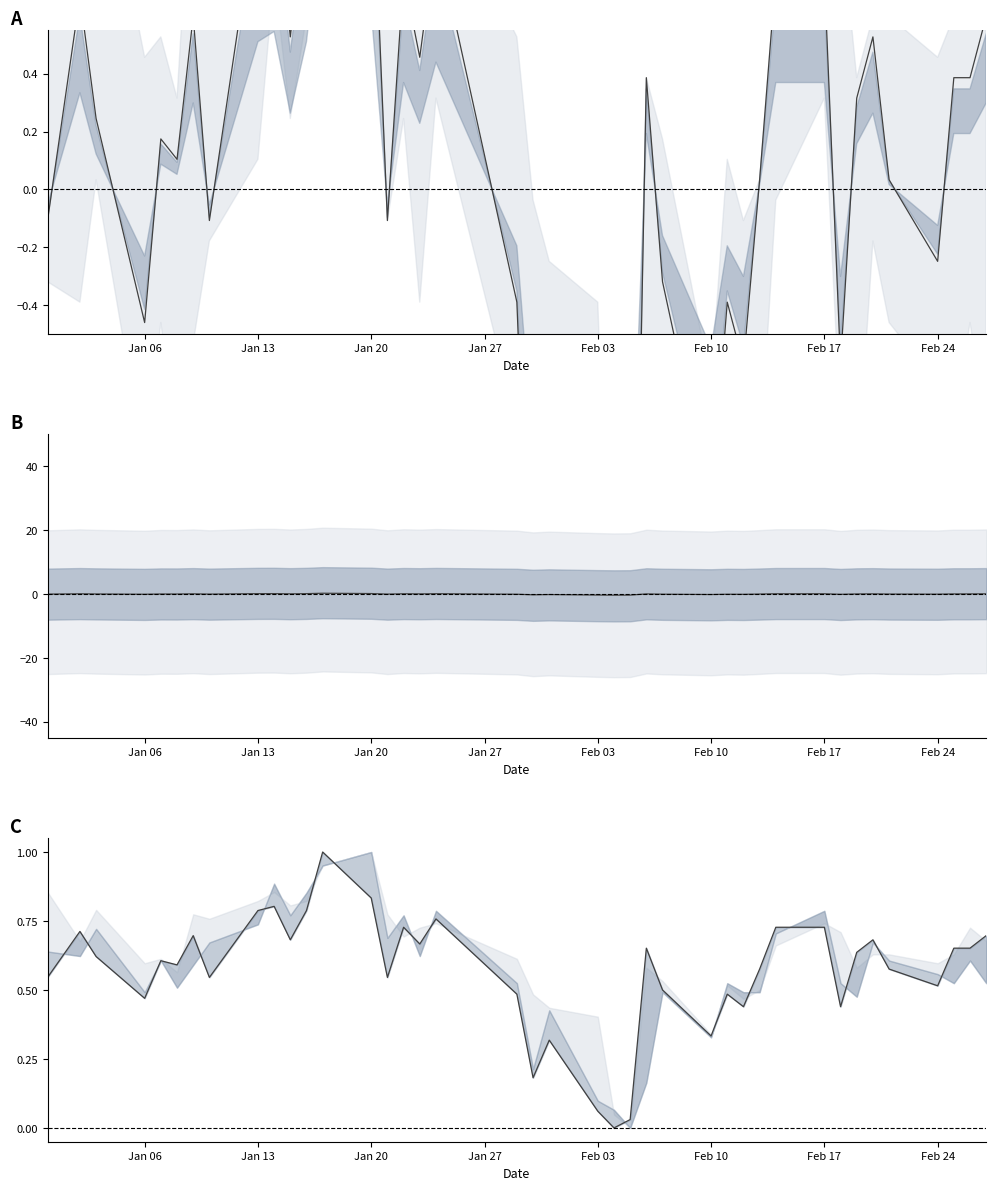

True or false: CLOSE (norm) has more than 1 points higher than both neighbors.

True